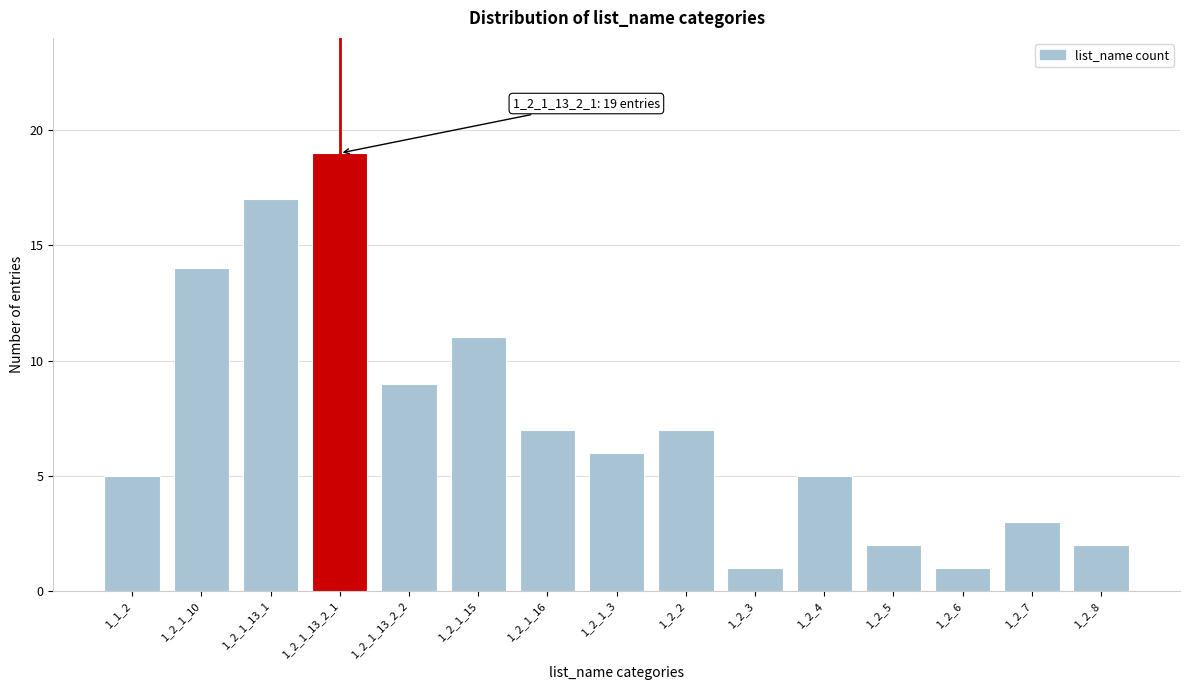

Reading left to right, list all the values displayed in this chart.

1_1_2=5	1_2_1_10=14	1_2_1_13_1=17	1_2_1_13_2_1=19	1_2_1_13_2_2=9	1_2_1_15=11	1_2_1_16=7	1_2_1_3=6	1_2_2=7	1_2_3=1	1_2_4=5	1_2_5=2	1_2_6=1	1_2_7=3	1_2_8=2